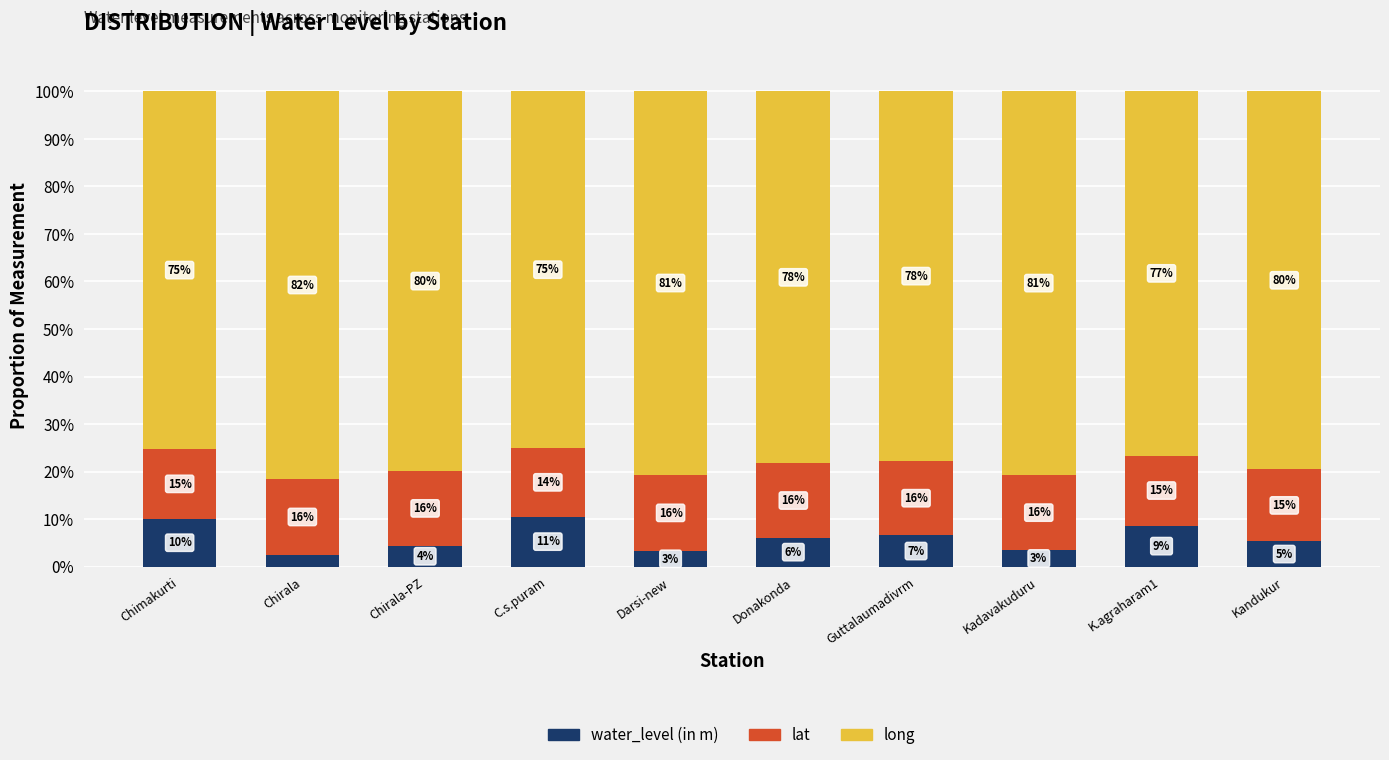

What is the total value across all series at Kadavakuduru?

100.0